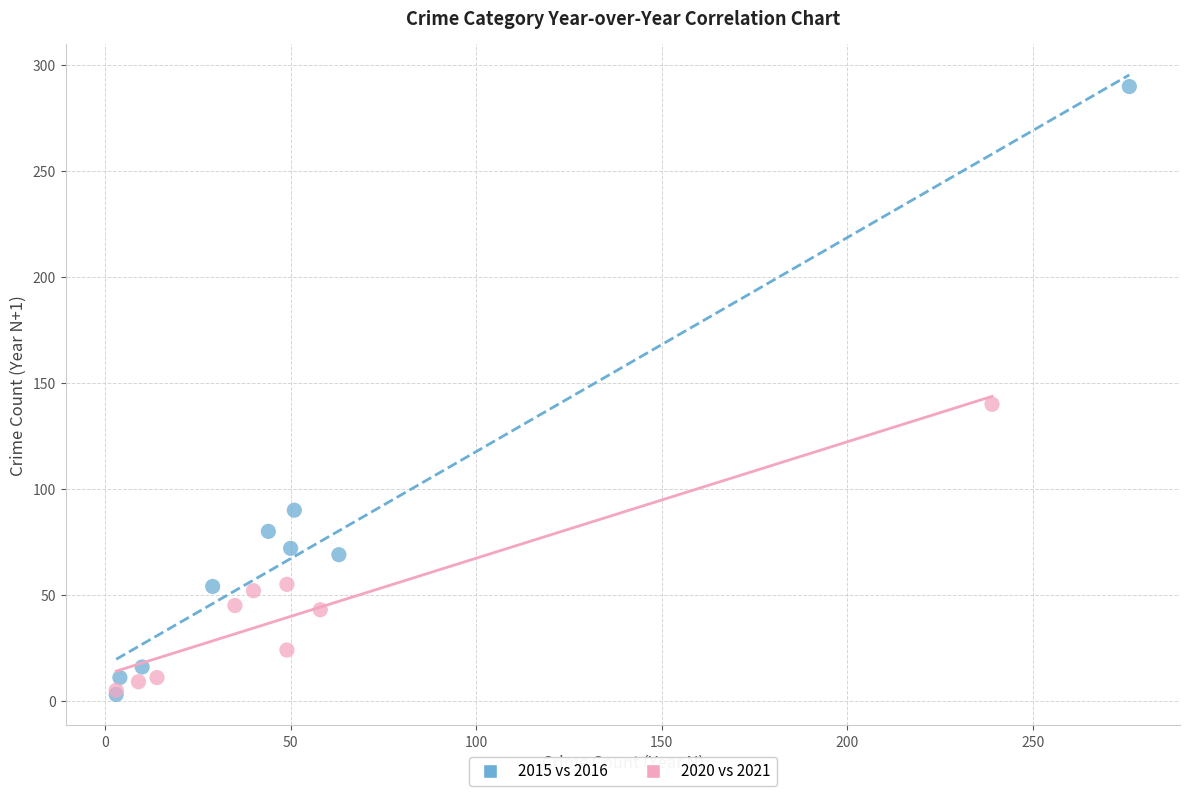

Which series has the largest Y range (max minus min)?

2015 vs 2016